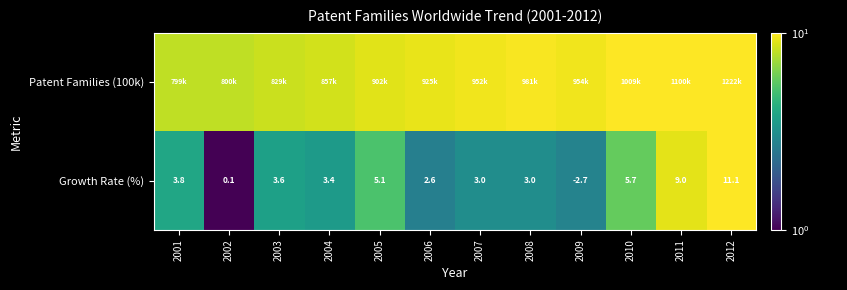

How many distinct data groups are displayed?

2